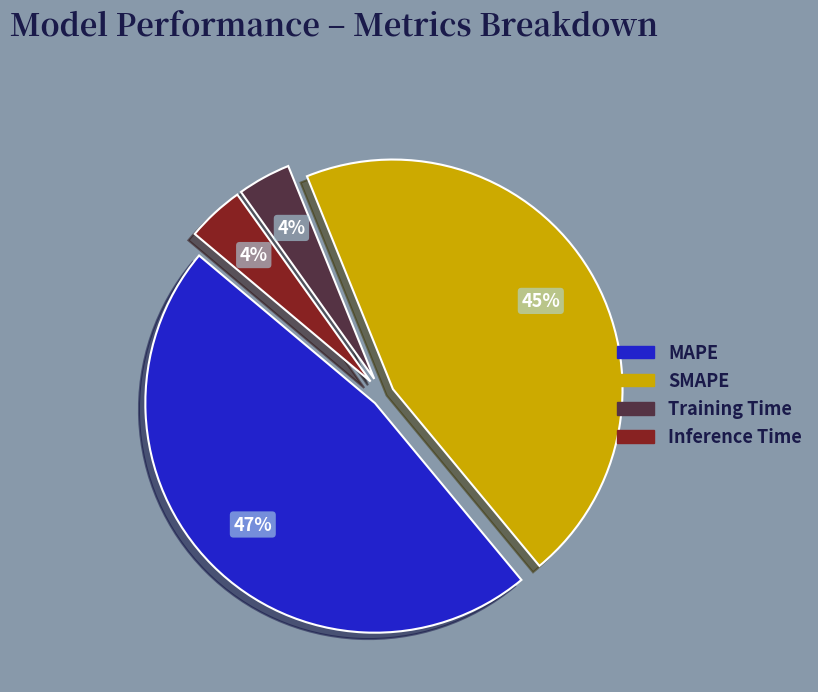

To the nearest percent, what is the difference between the Inference Time and MAPE slice percentages?

43%